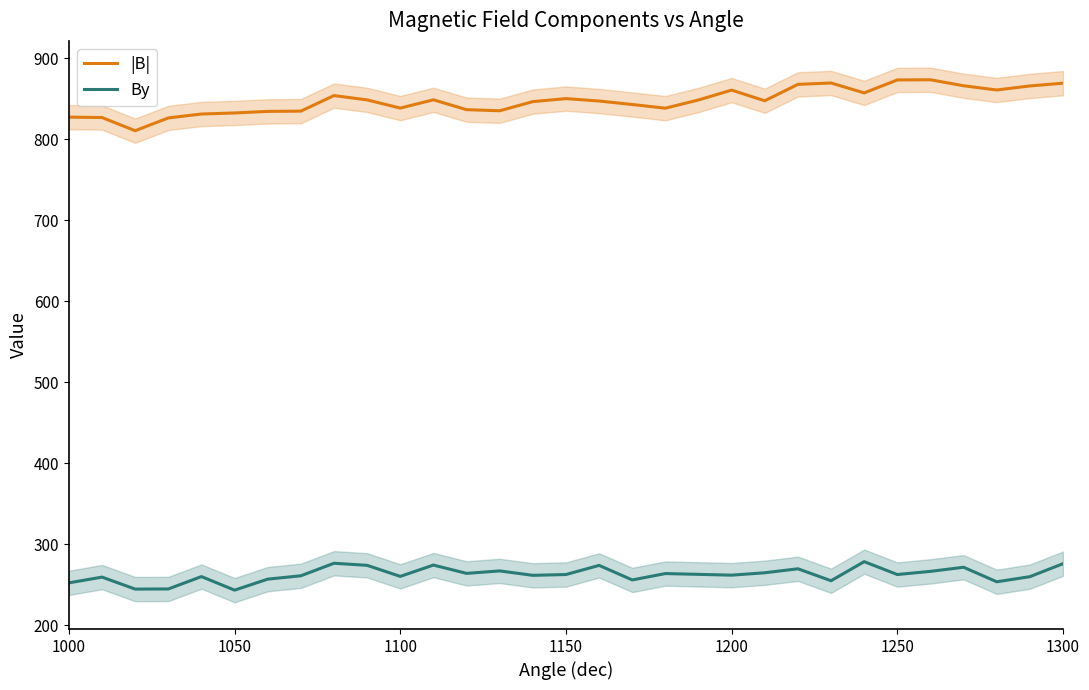

True or false: By and |B| cross at least once.

False